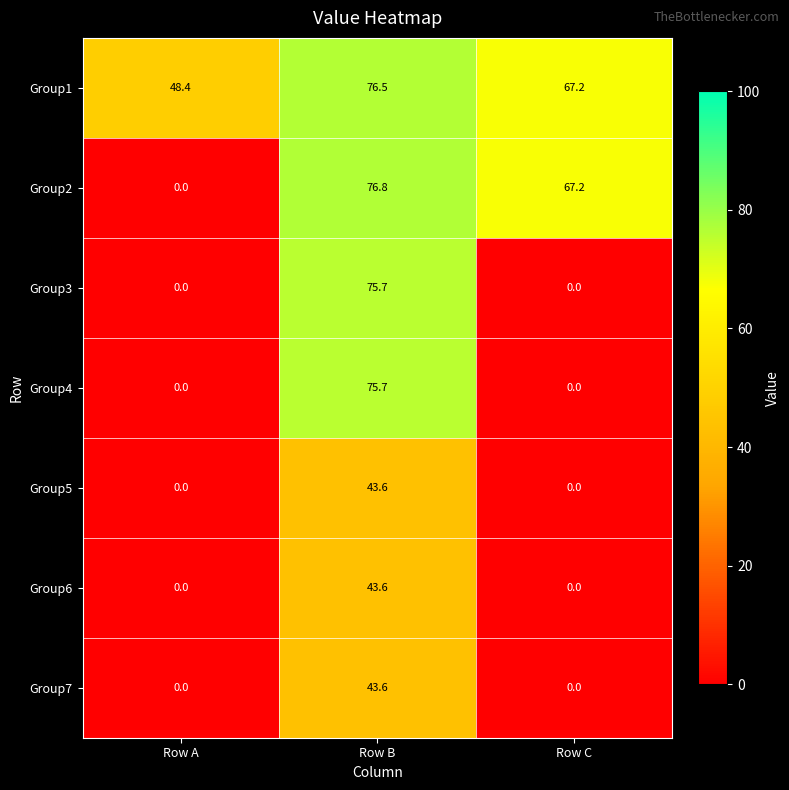

Which category has the lowest value in the Group2 series?

Row A